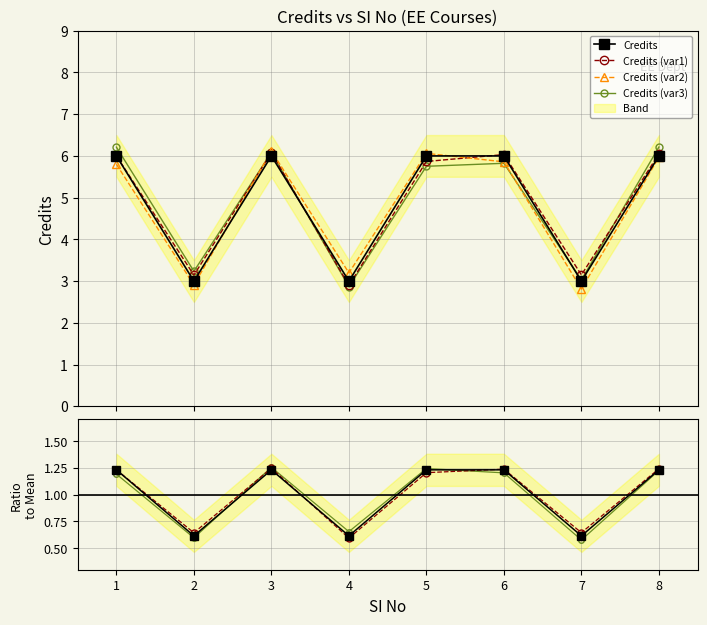

What is the minimum value shown in the chart?

3